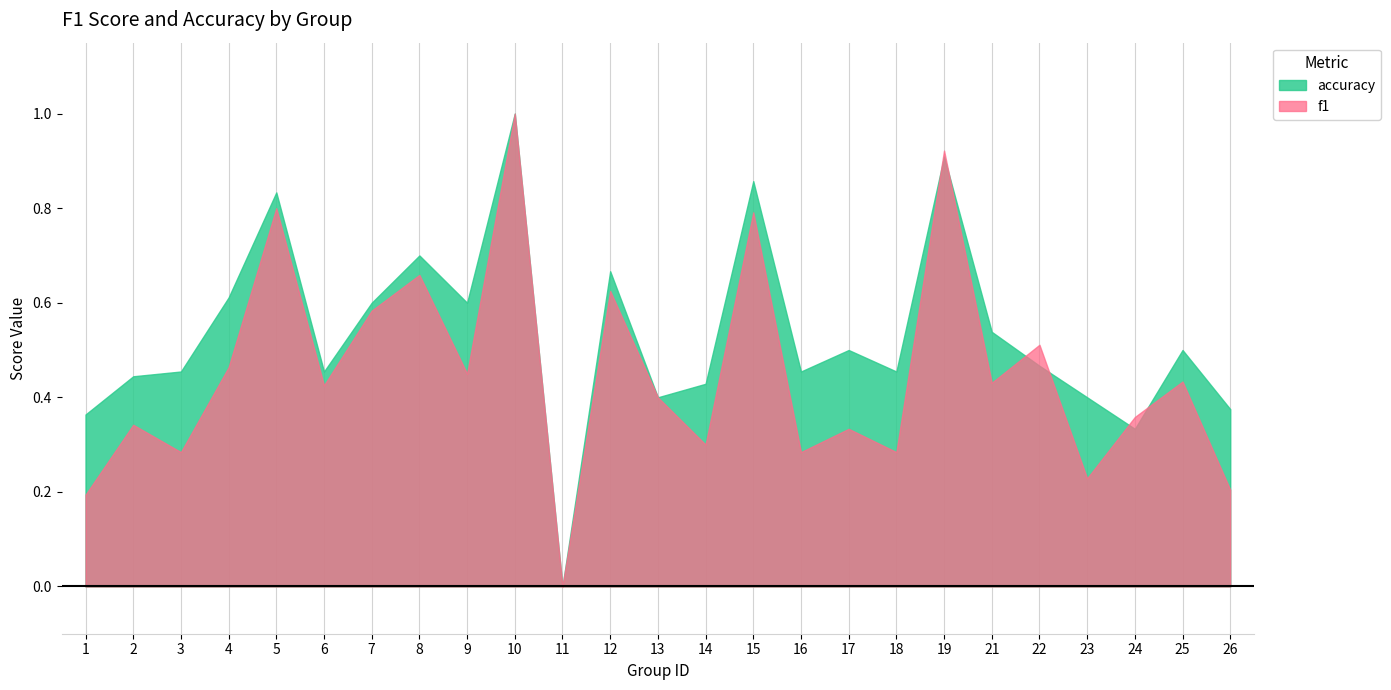

At which category is the sum across all series the highest?

10